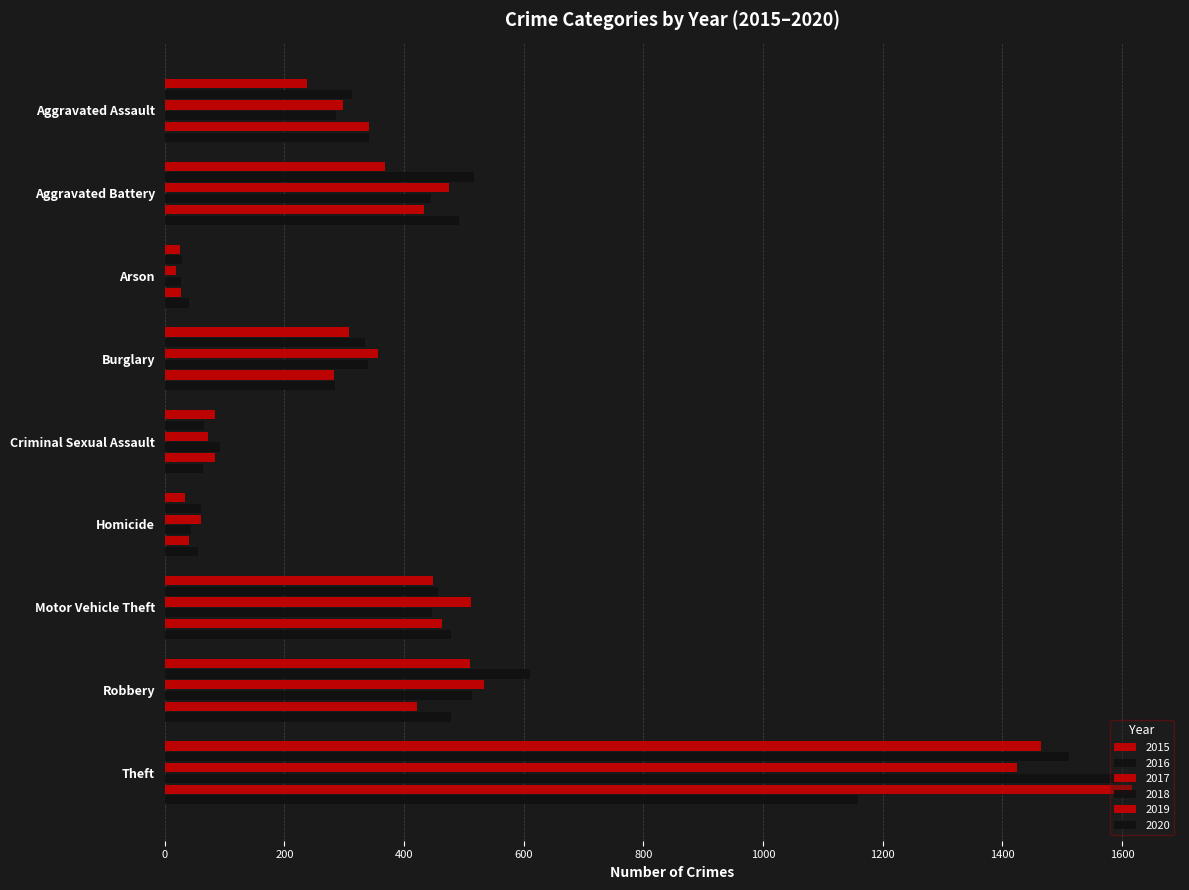

How many data points in 2017 are less than 356?

4